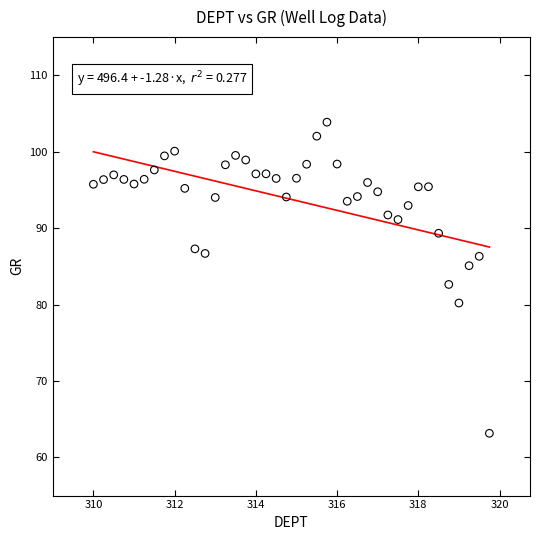

What is the range of X values (max minus min)?

9.8